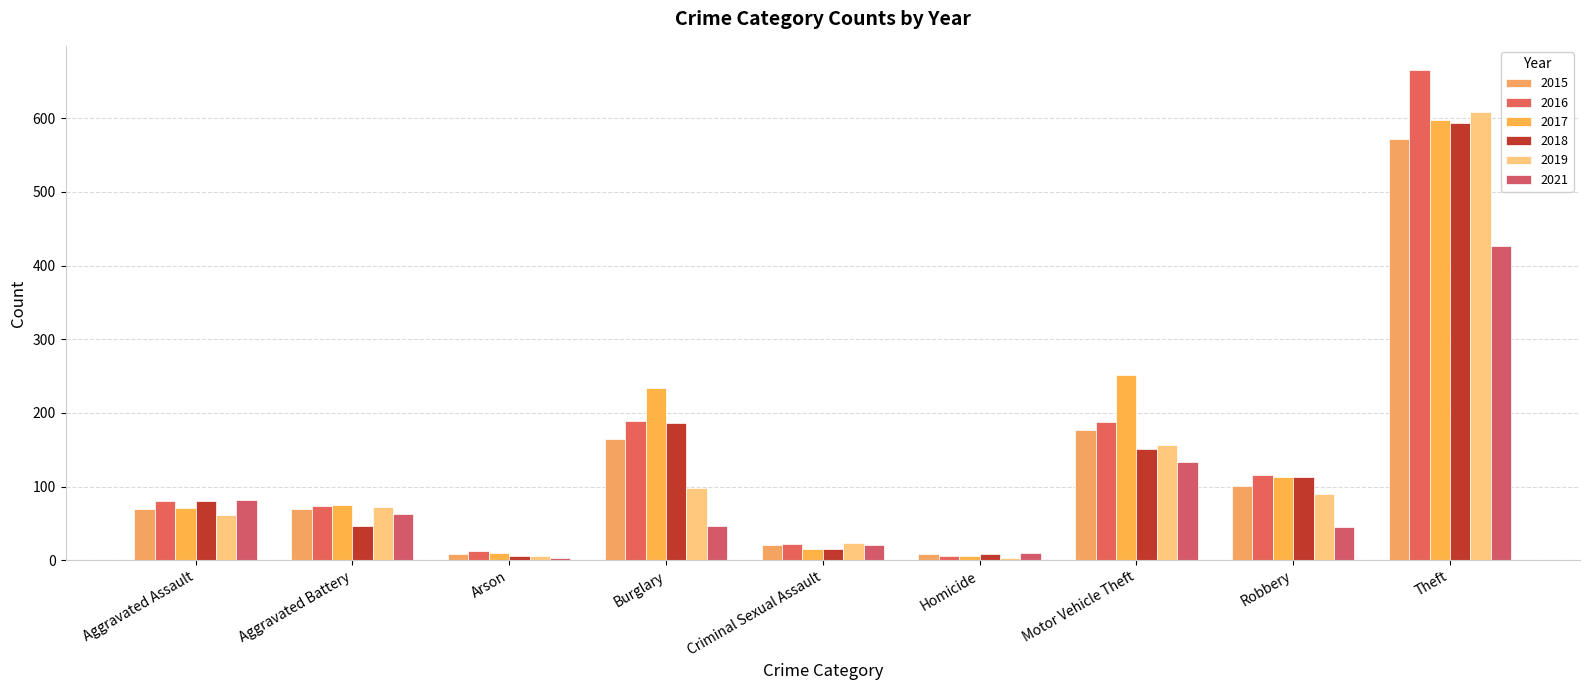

How many groups of bars are there?

9